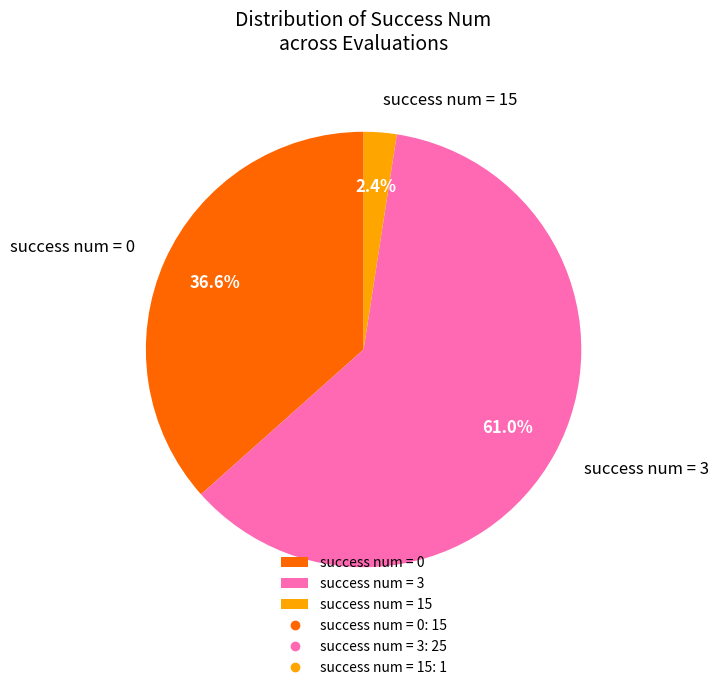

Which category has the biggest portion of the pie?

success num = 3